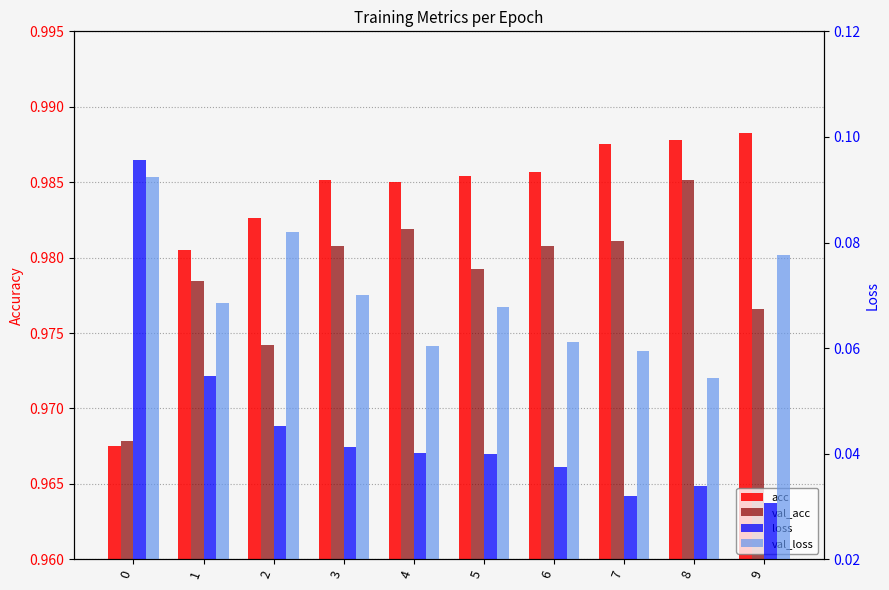

List the labels in order of loss value, smallest first.

9, 7, 8, 6, 5, 4, 3, 2, 1, 0